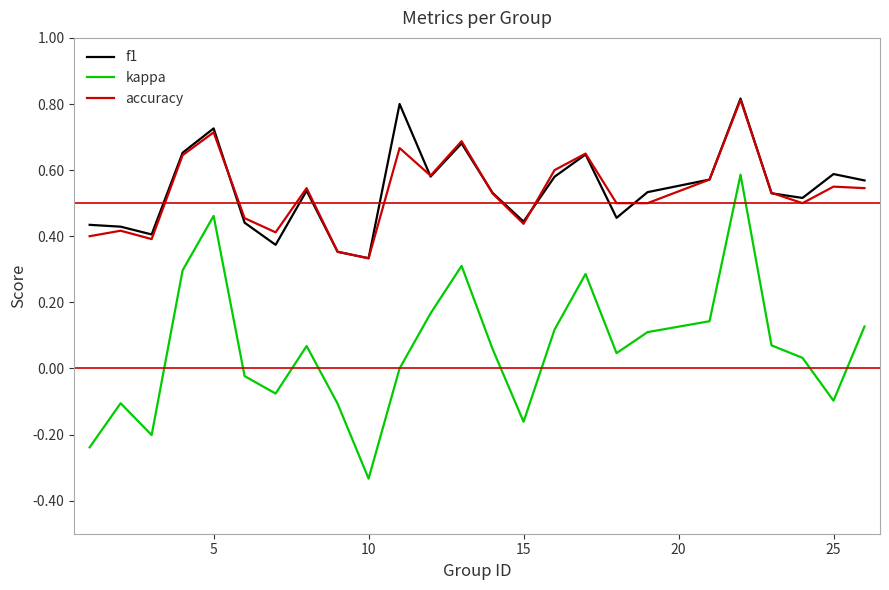

Which series has the widest spread of values?

kappa